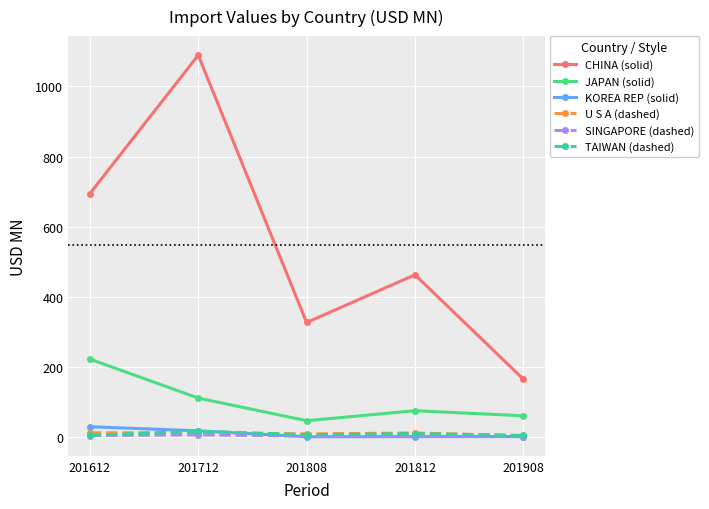

Which series has the largest total across all categories?

CHINA (solid)